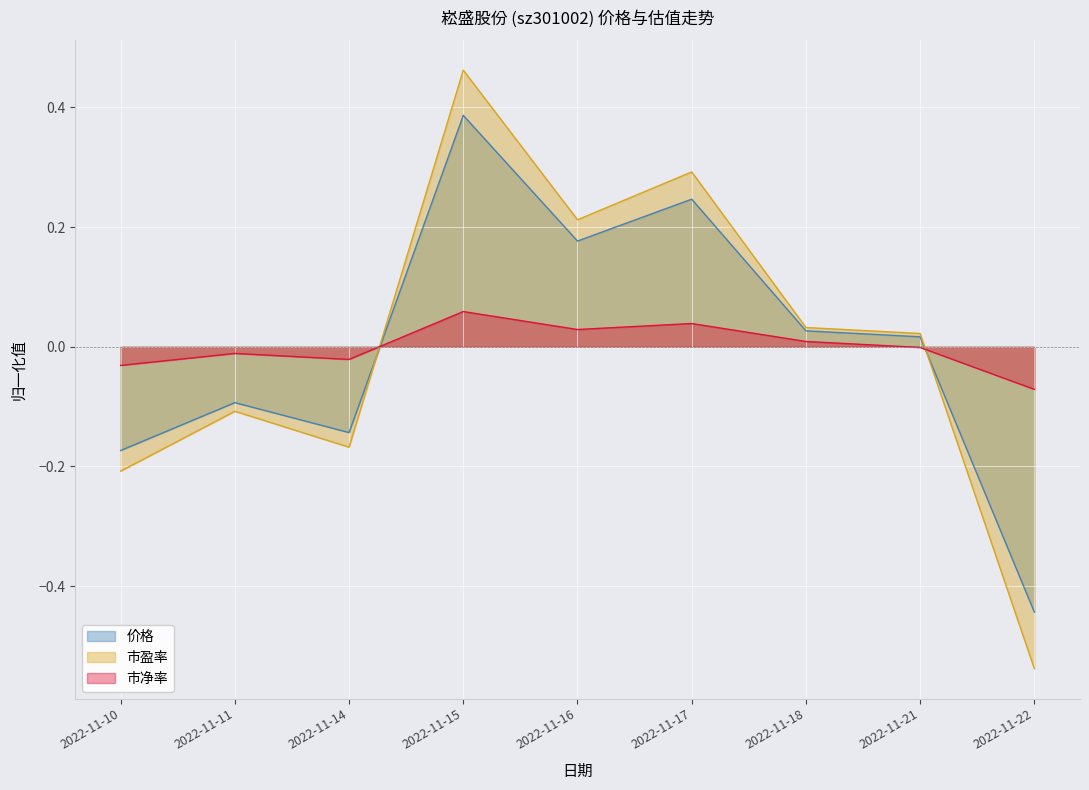

Rank the series by their maximum value, from lowest to highest.

市净率, 价格, 市盈率